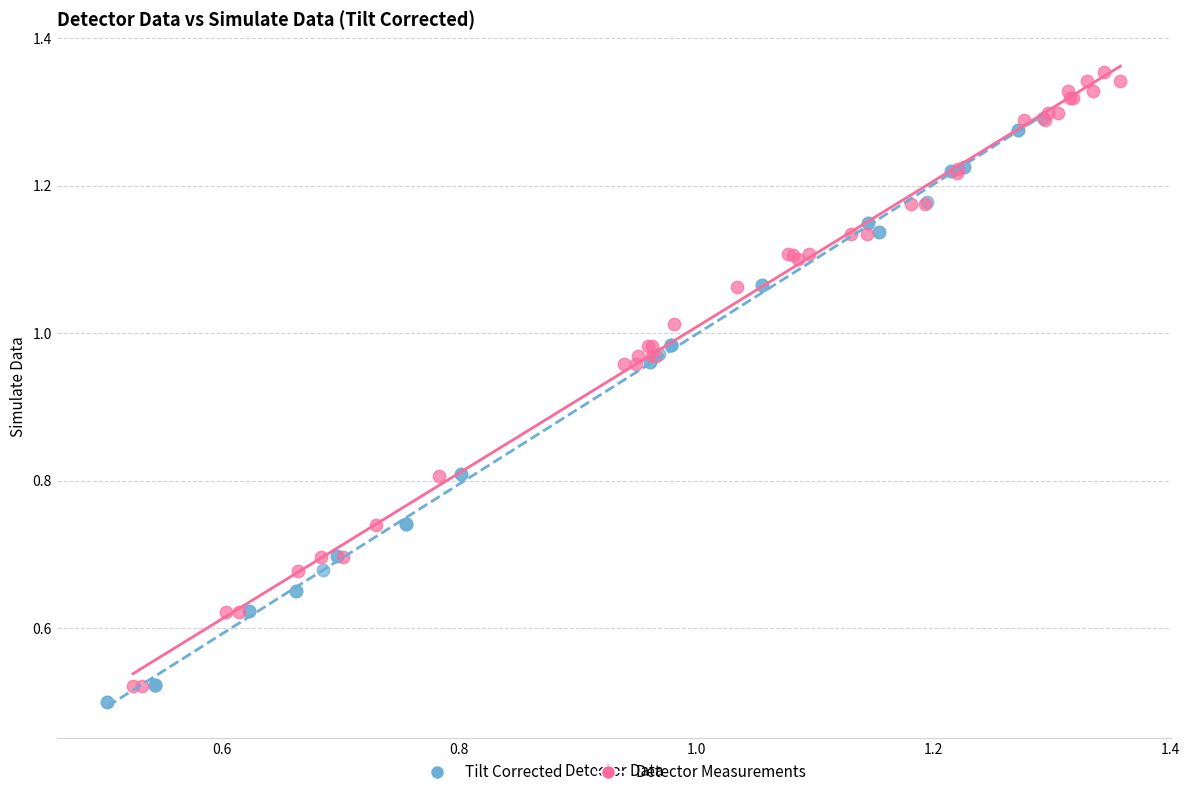

Which series reaches the maximum Y coordinate?

Detector Measurements